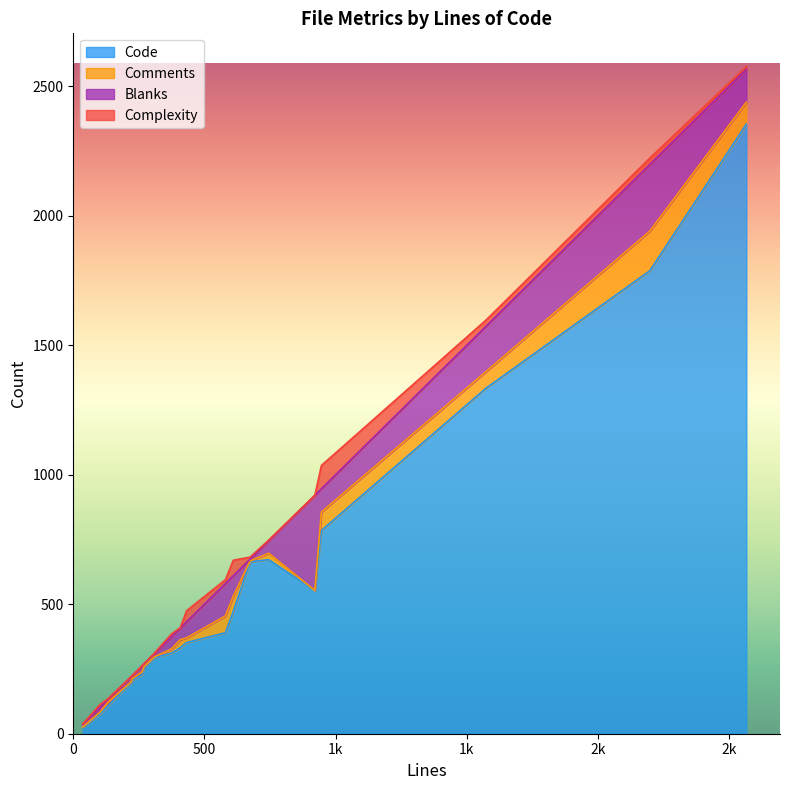

What is the sum of the Complexity values at 18 and 2?

150